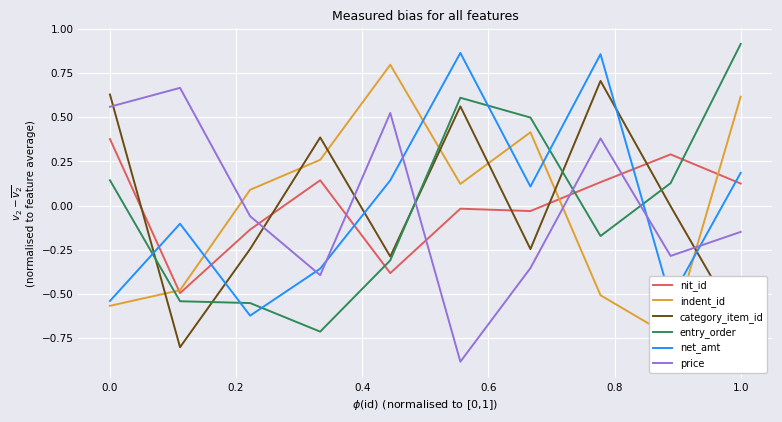

What is the maximum value shown in the chart?

0.9